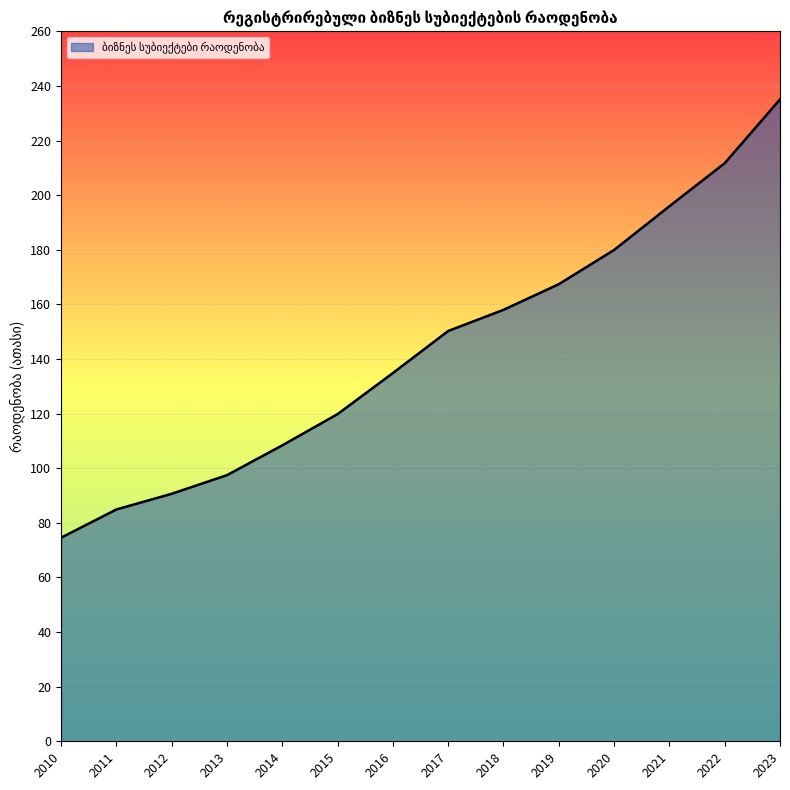

Between 2021 and 2023, which is larger?

2023